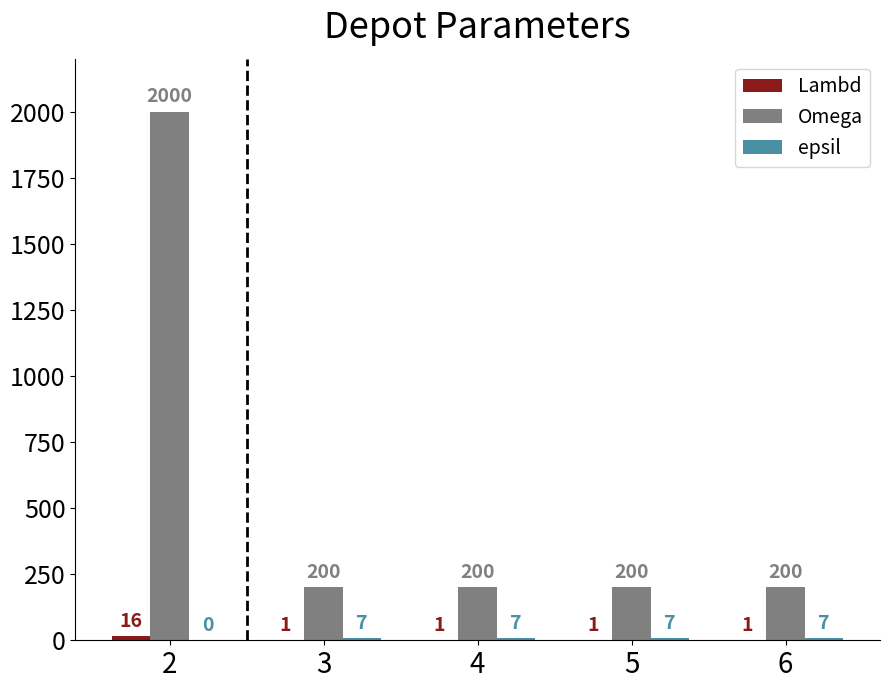

What is the total value across all series at 2?

2016